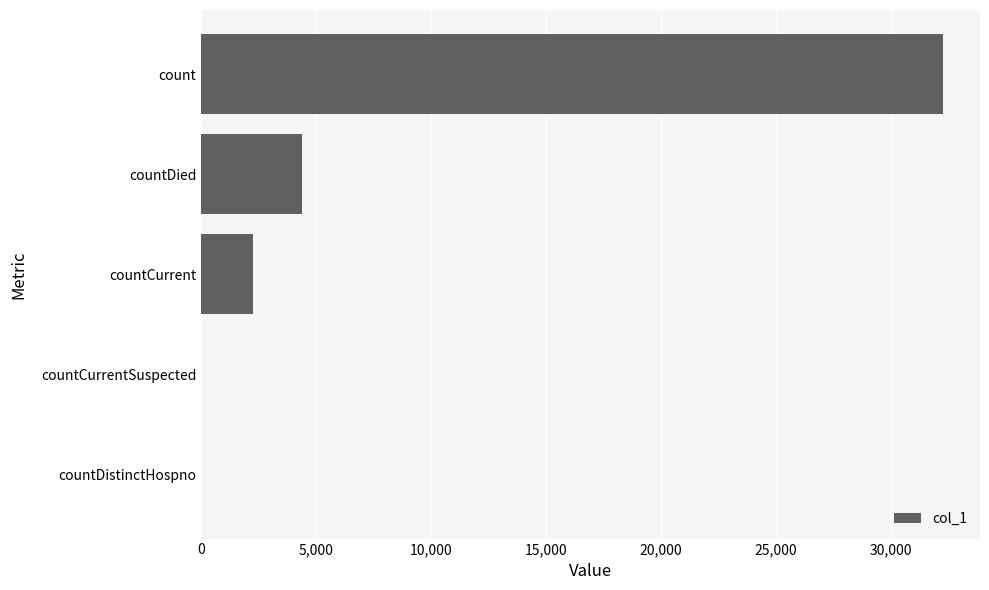

Reading bottom to top, what are all the values shown in this chart?

countDistinctHospno=0	countCurrentSuspected=0	countCurrent=2252	countDied=4379	count=32276